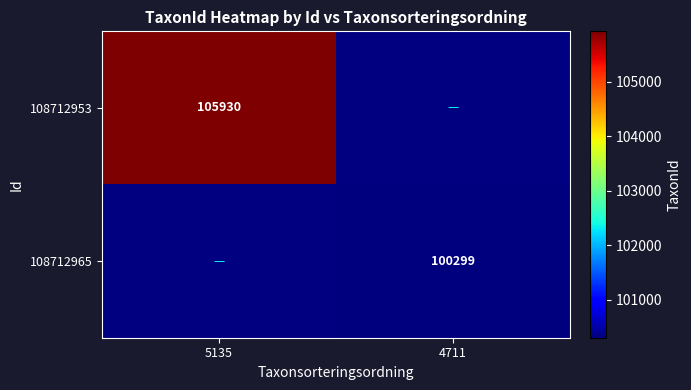

Is the value of 108712953 at 5135 greater than the value of 108712965 at 4711?

Yes